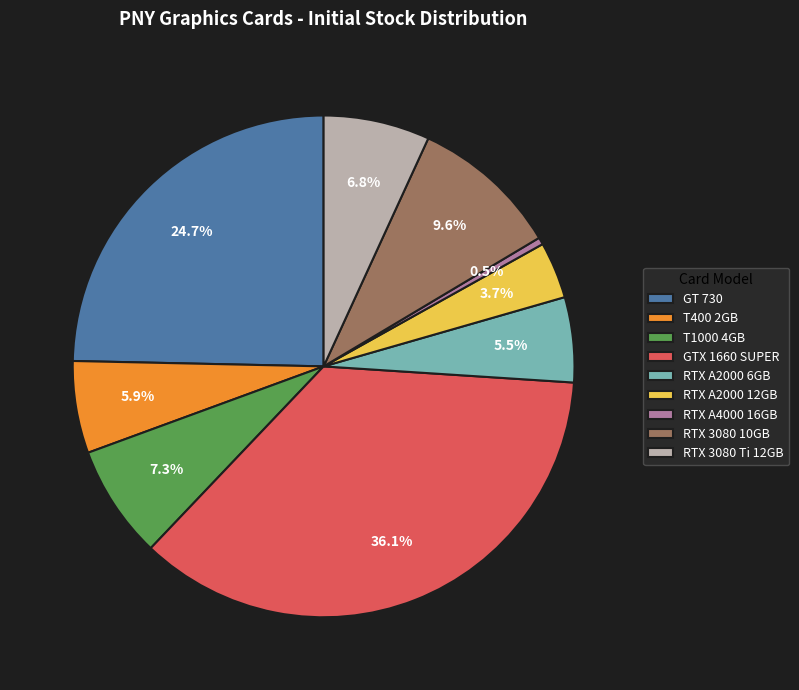

What percentage do T400 2GB and GTX 1660 SUPER together represent?

42.0%